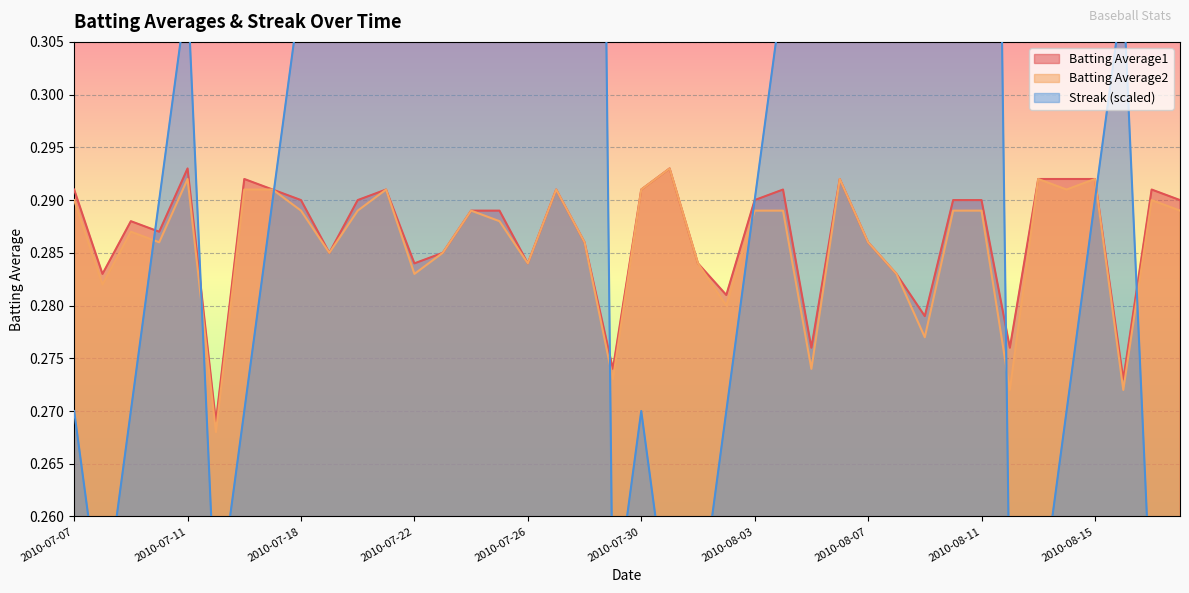

How many Streak values are between 0 and 1?

40